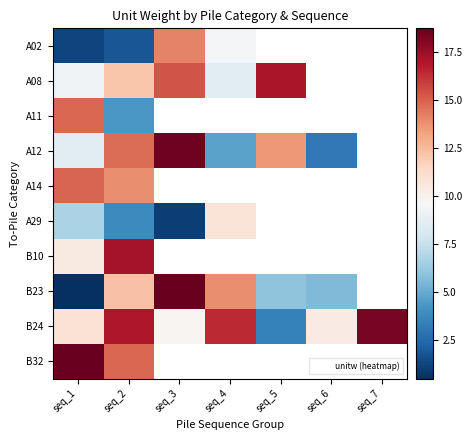

Where is A14 nearest to the value 14?

seq_2